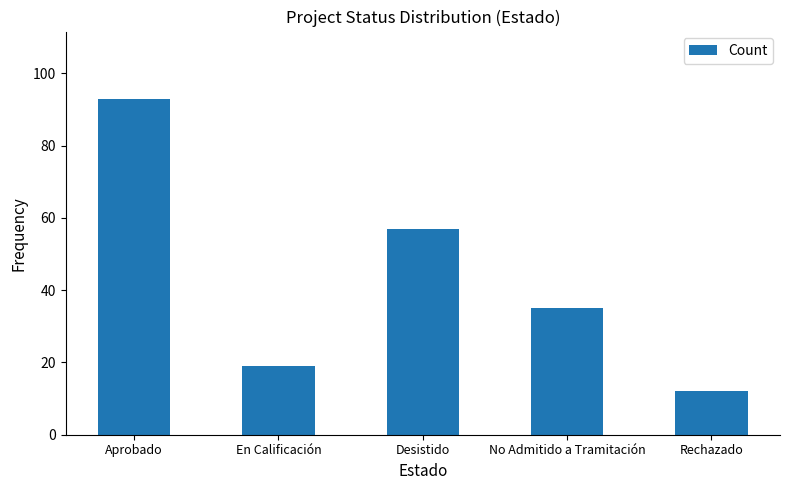

What is the change in value from No Admitido a Tramitación to Rechazado?

-23